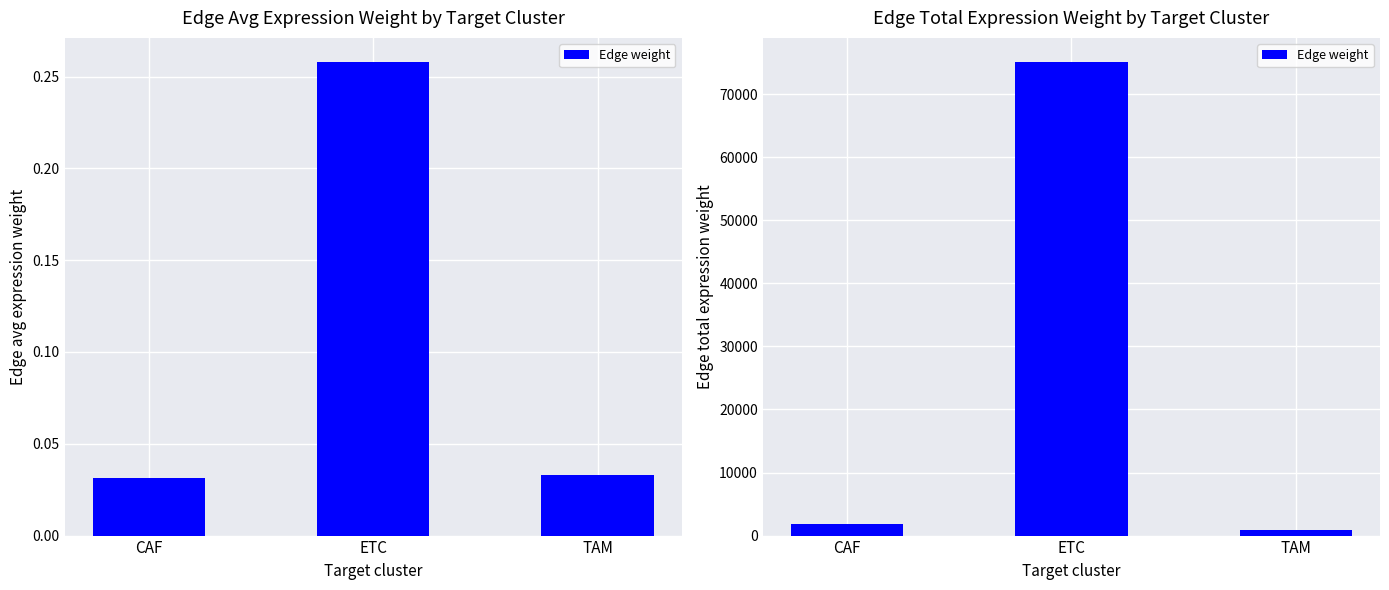

Reading right to left, what are all the values shown in this chart?

859.7	75152.2	1762.4